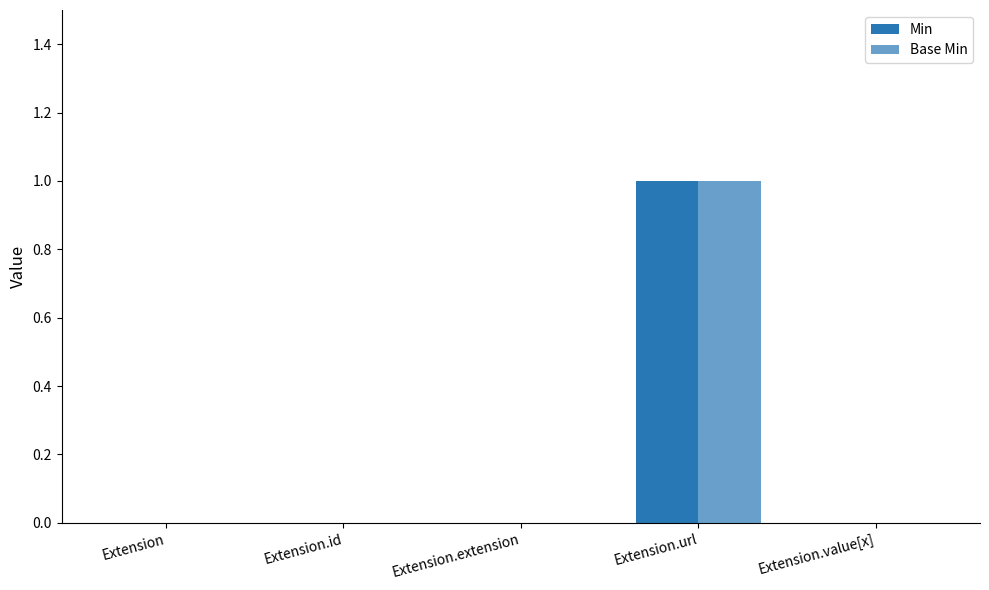

At which label is Min closest to 0?

Extension